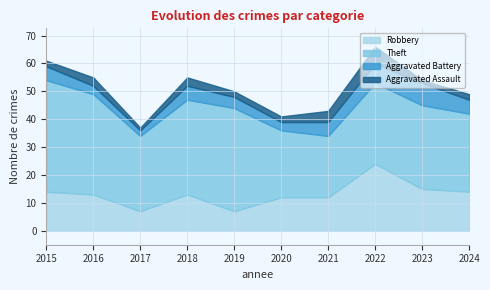

What is the total value across all series at 2022?

66